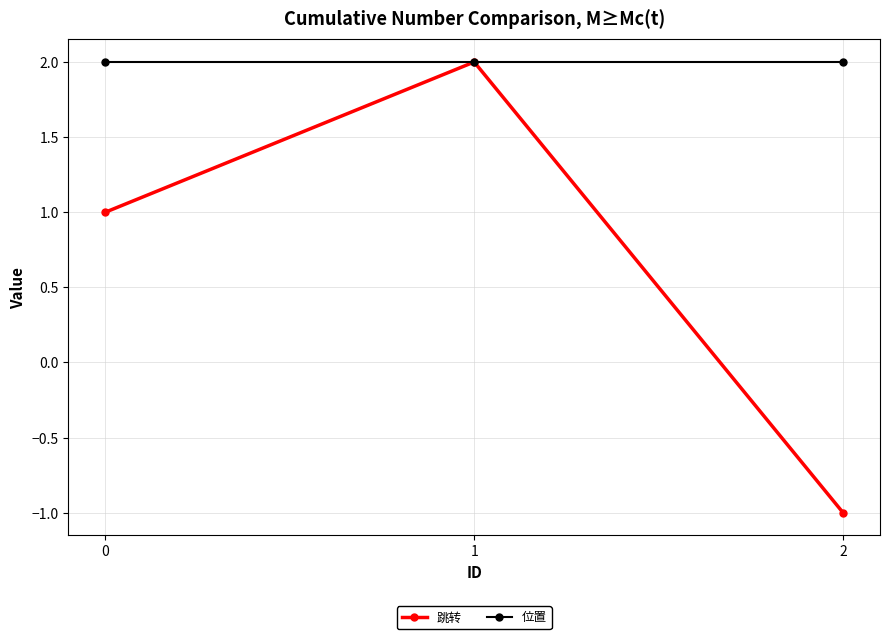

What are all the series names shown in the legend?

跳转, 位置